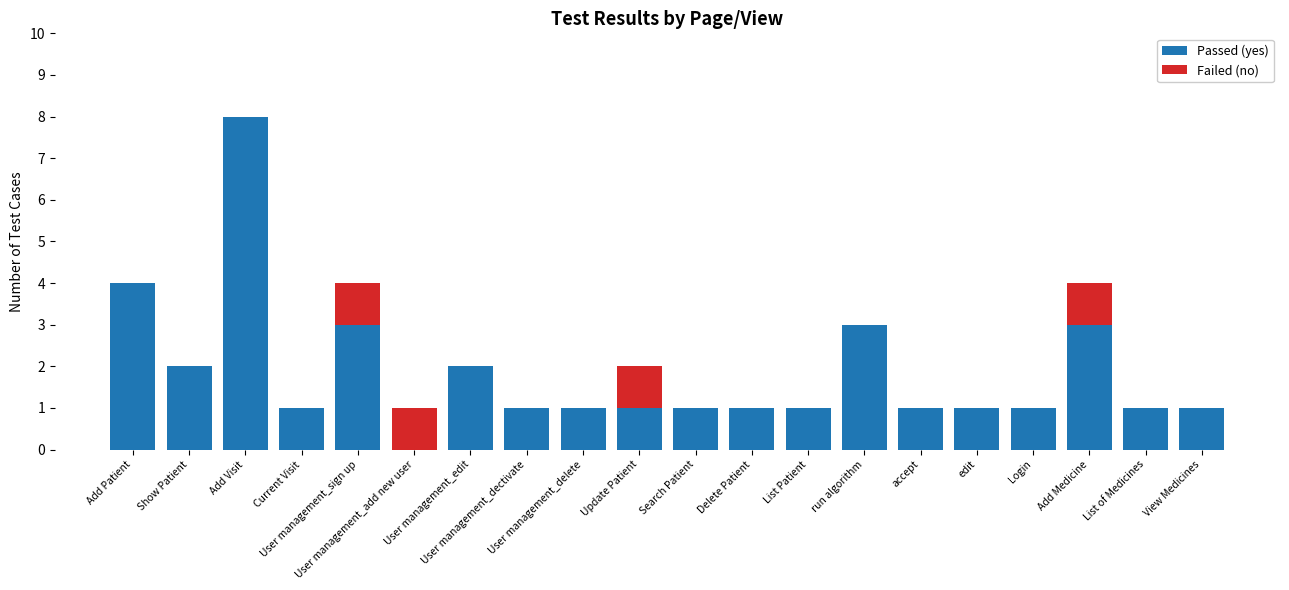

What is the total value across all series at View Medicines?

1